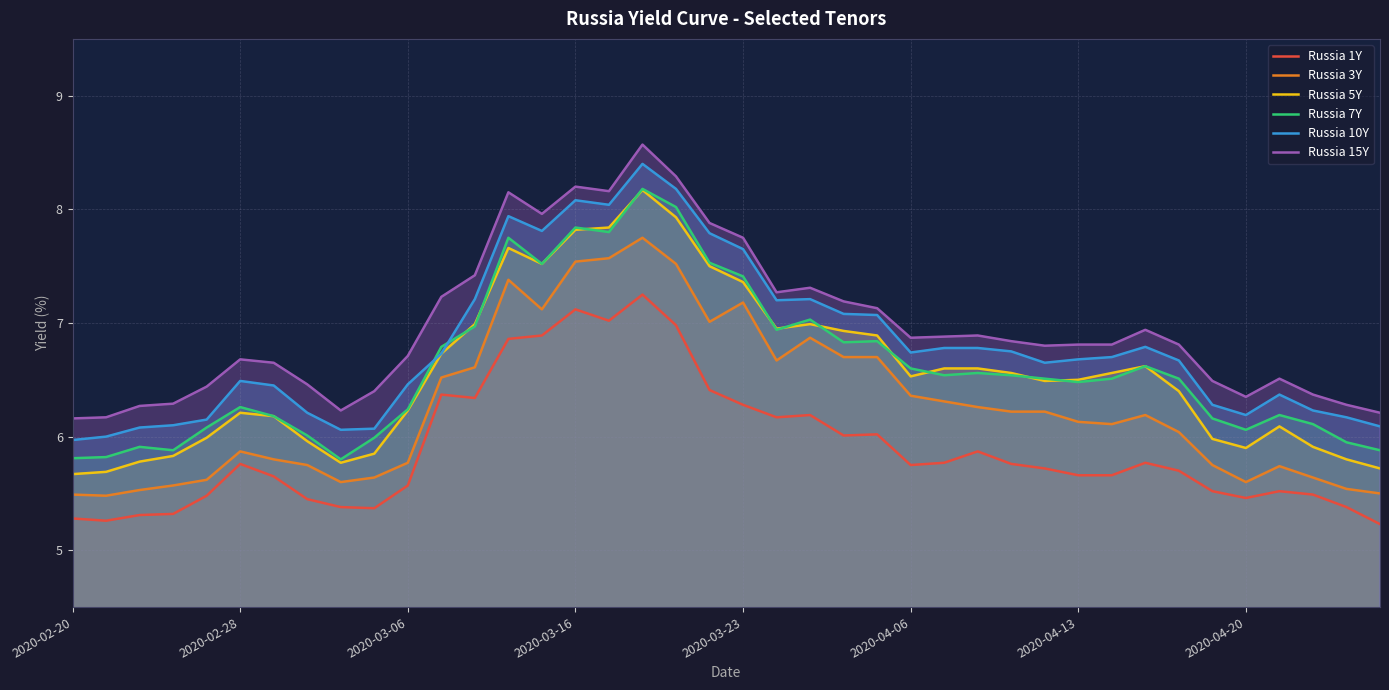

What is the greatest value displayed?

8.6